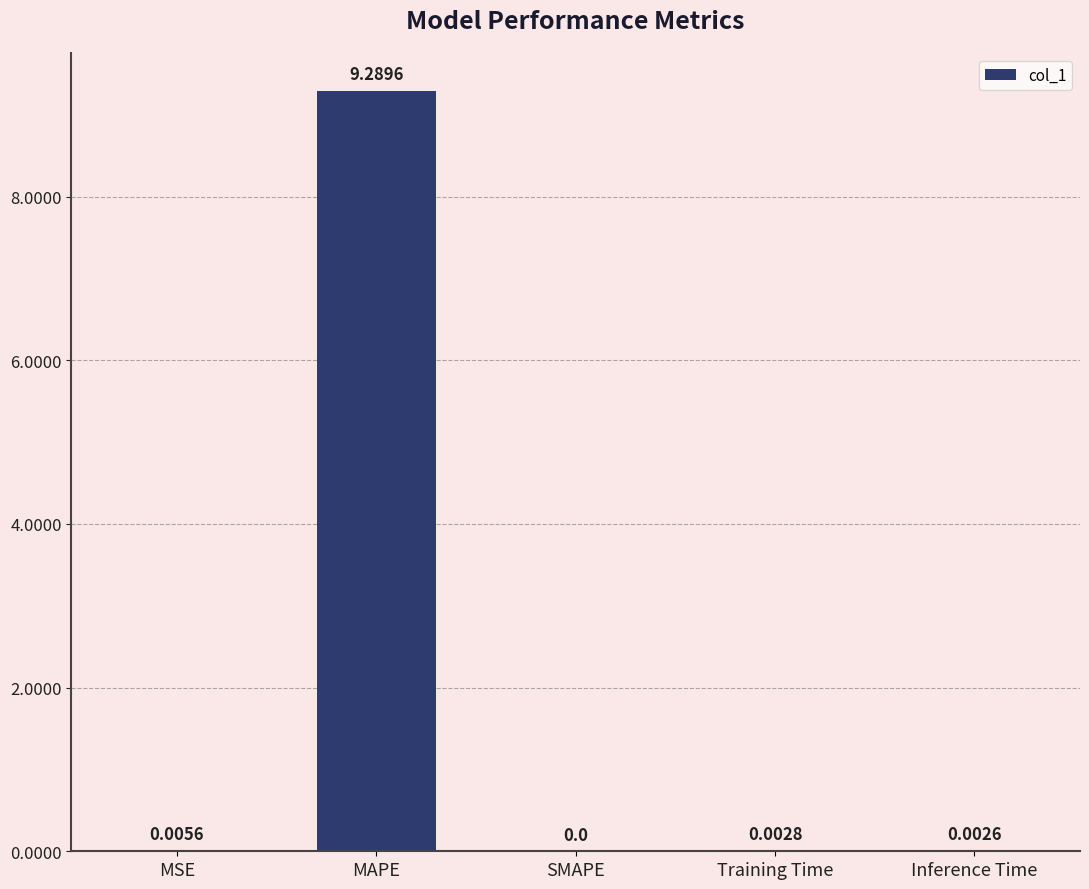

The chart shows a value of 14.8 at MAPE. True or false?

False